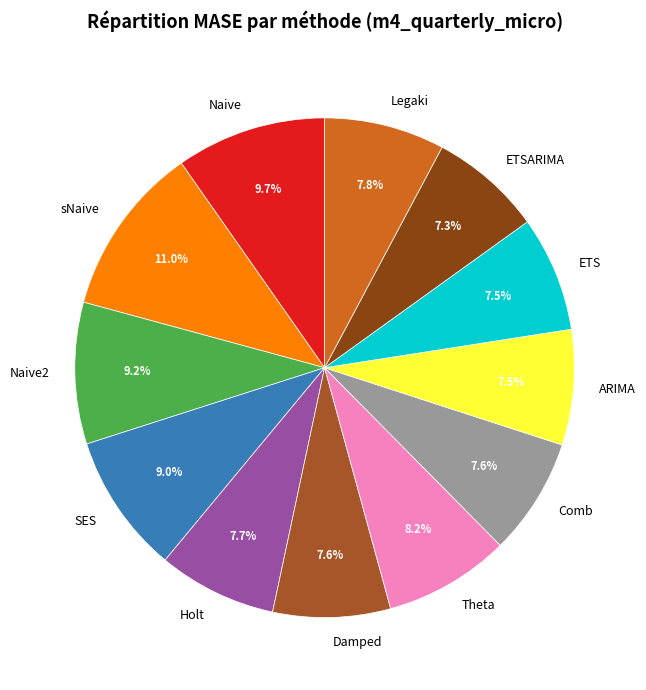

What is the total percentage of Damped and Comb?

15.2%